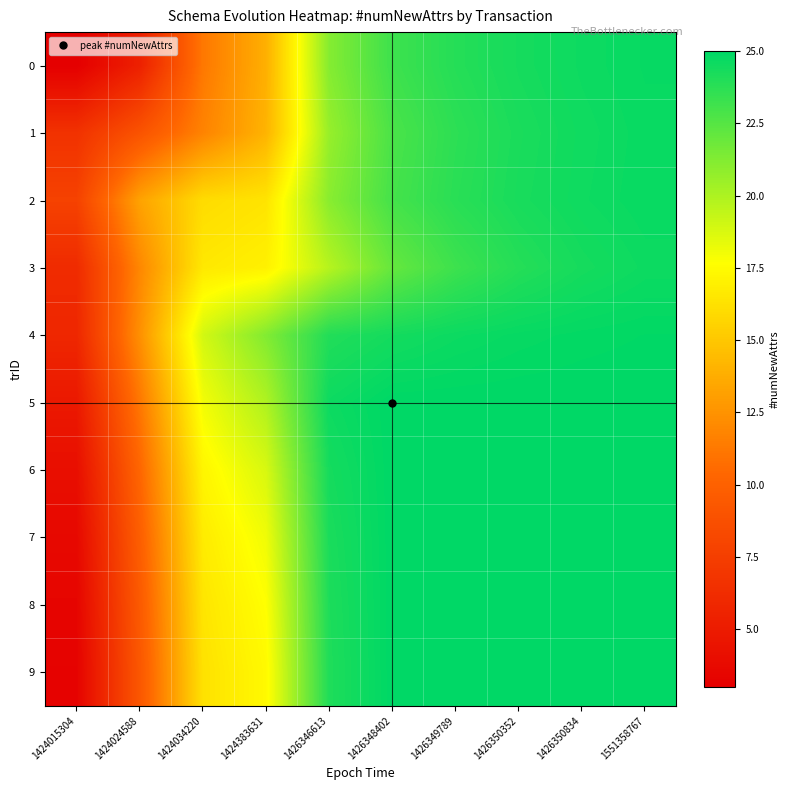

At how many categories does at least one series exceed 23?

6